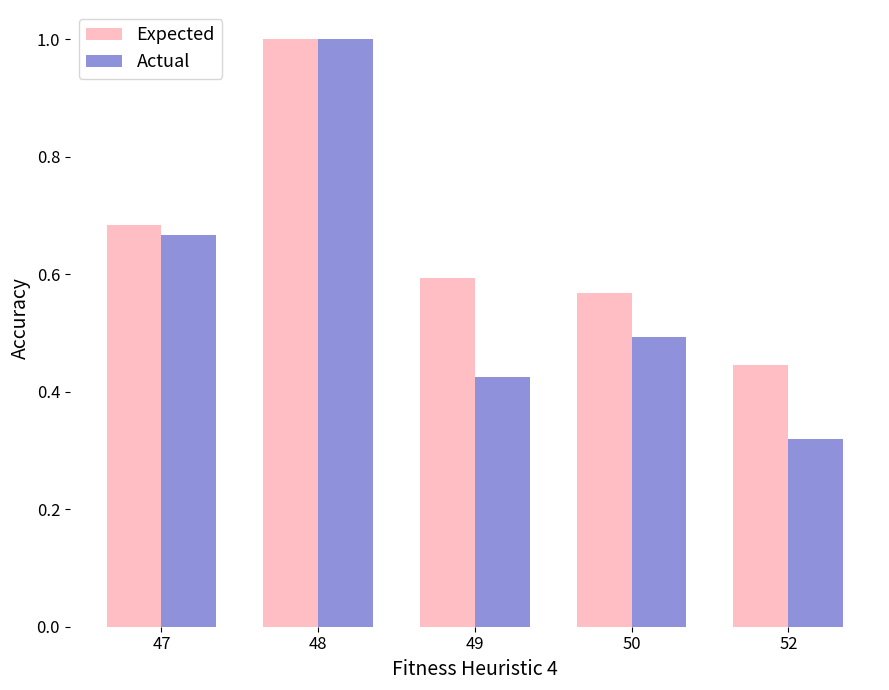

What is the sum of the Expected values at 48 and 49?

1.6